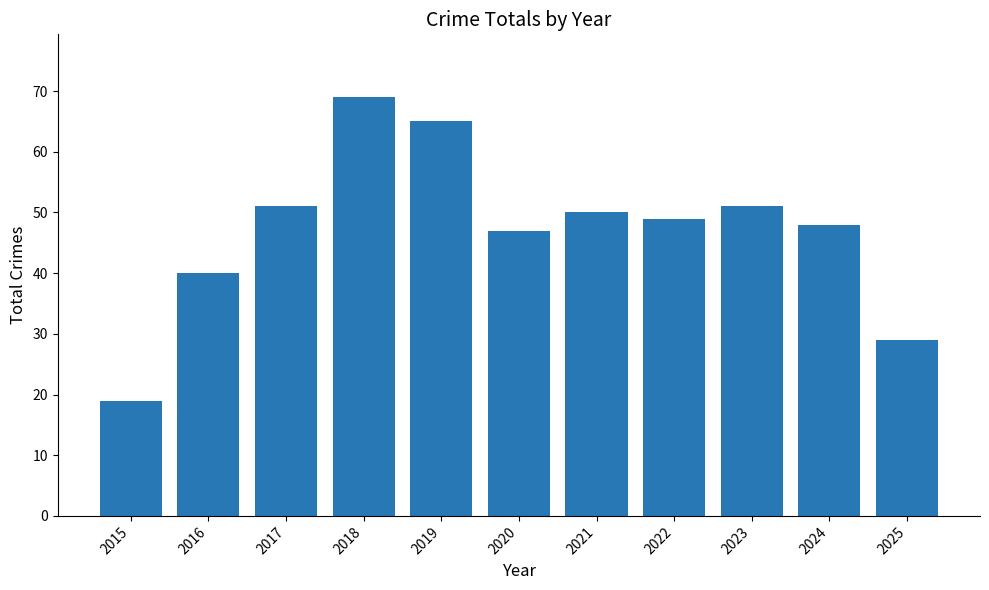

Approximately how many times larger is the value at 2018 compared to 2025?

2.4